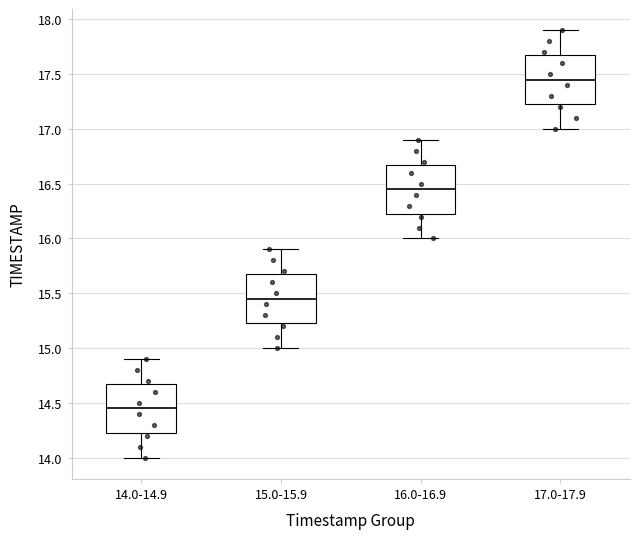

Which box has the lowest median line?

14.0-14.9